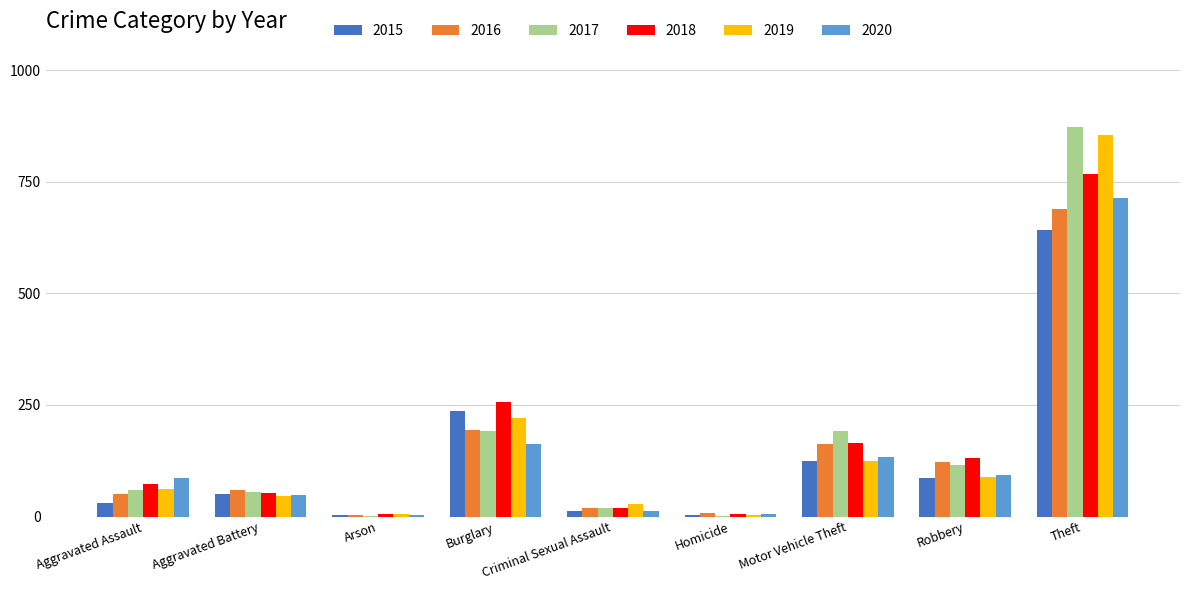

What is the sum of all 2016 values?

1310